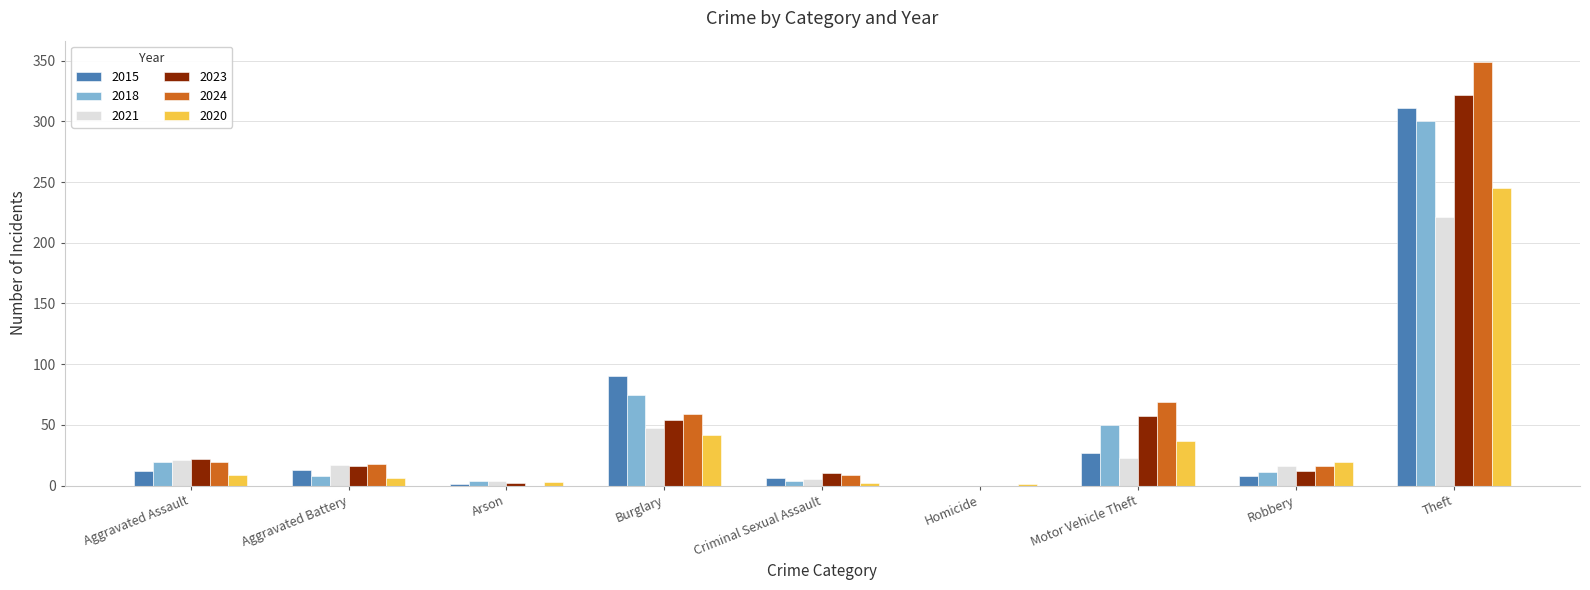

At which category is the sum across all series the highest?

Theft